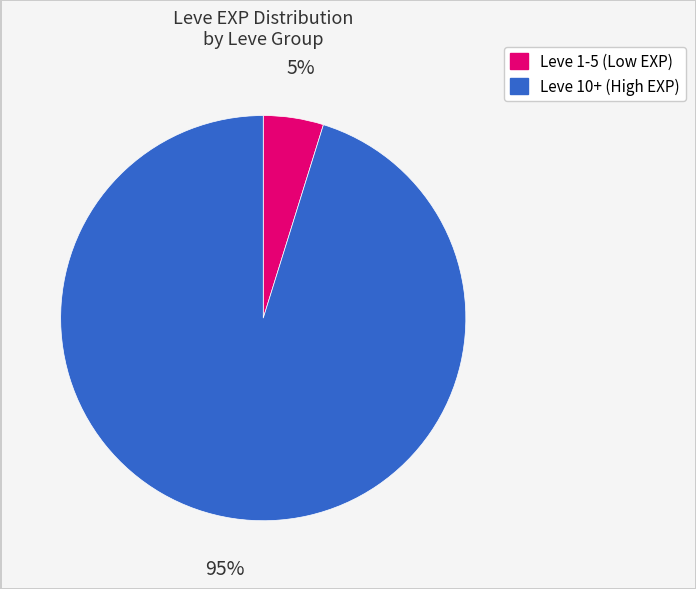

To the nearest percent, what is the average slice percentage?

50%